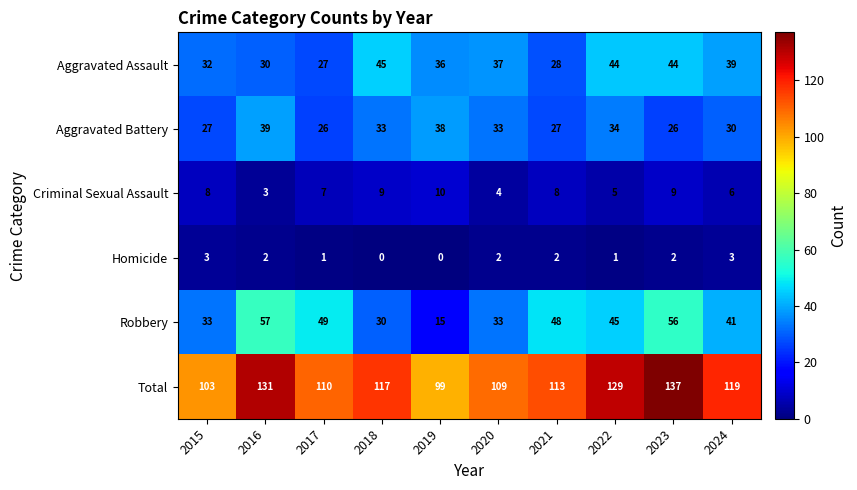

What is the sum of the Aggravated Battery values at 2016 and 2017?

65